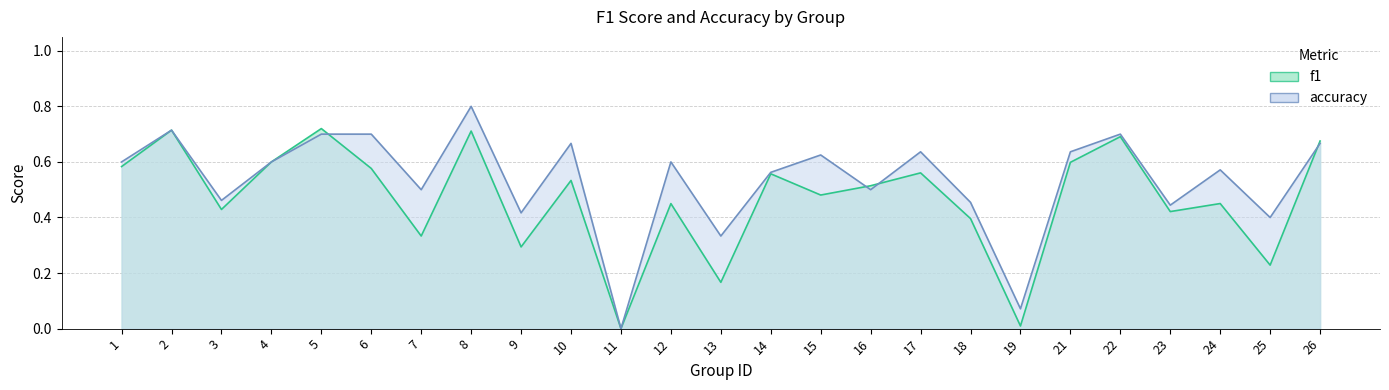

Which series changed the most between 10 and 13?

f1